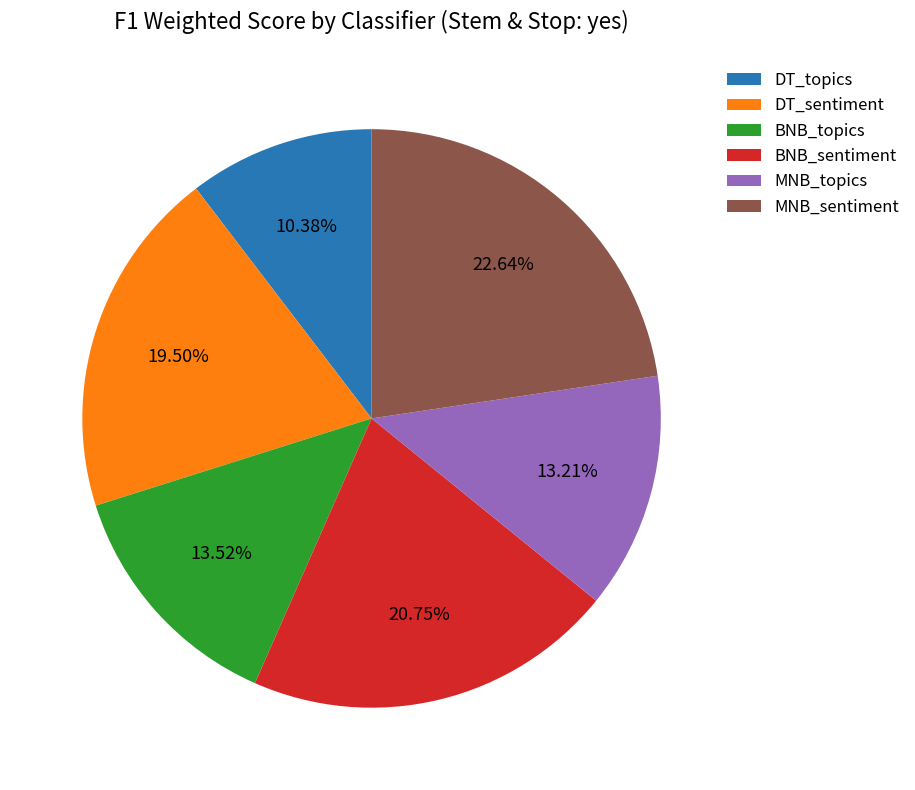

How many segments does this pie chart have?

6